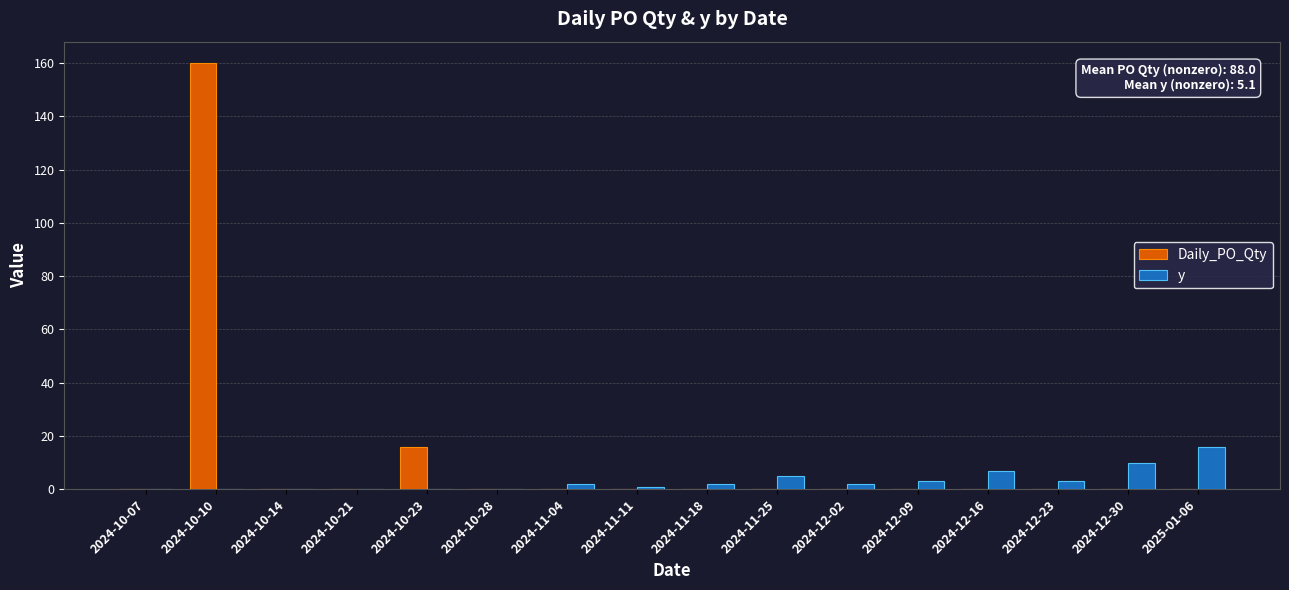

Reading left to right, what are all the values shown in this chart?

Daily_PO_Qty: 2024-10-07=0	2024-10-10=160	2024-10-14=0	2024-10-21=0	2024-10-23=16	2024-10-28=0	2024-11-04=0	2024-11-11=0	2024-11-18=0	2024-11-25=0	2024-12-02=0	2024-12-09=0	2024-12-16=0	2024-12-23=0	2024-12-30=0	2025-01-06=0
y: 2024-10-07=0	2024-10-10=0	2024-10-14=0	2024-10-21=0	2024-10-23=0	2024-10-28=0	2024-11-04=2	2024-11-11=1	2024-11-18=2	2024-11-25=5	2024-12-02=2	2024-12-09=3	2024-12-16=7	2024-12-23=3	2024-12-30=10	2025-01-06=16